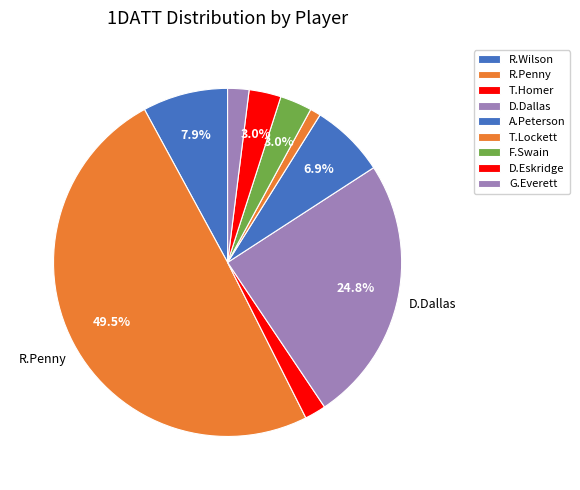

How many segments does this pie chart have?

9